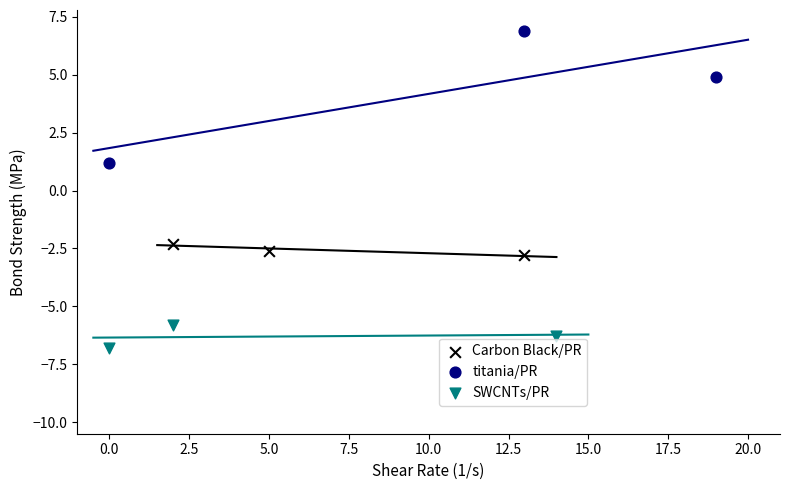

Which series contains the highest Y value?

titania/PR